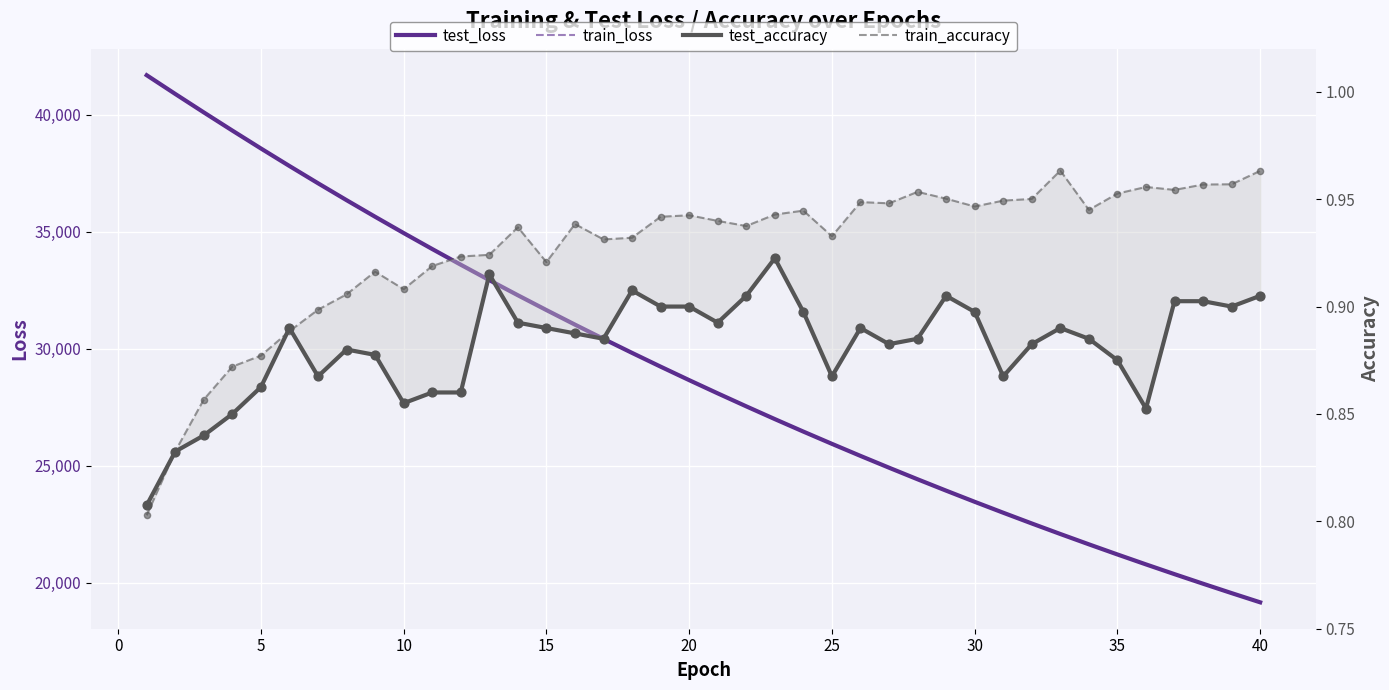

Which series reaches the minimum Y coordinate?

train_accuracy